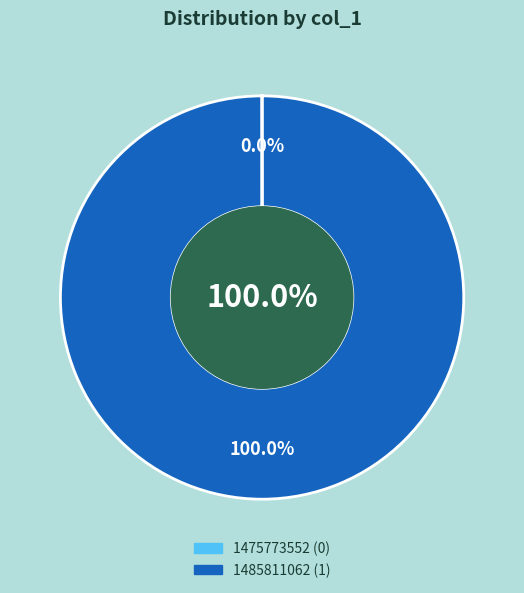

How many slices are in this pie chart?

2